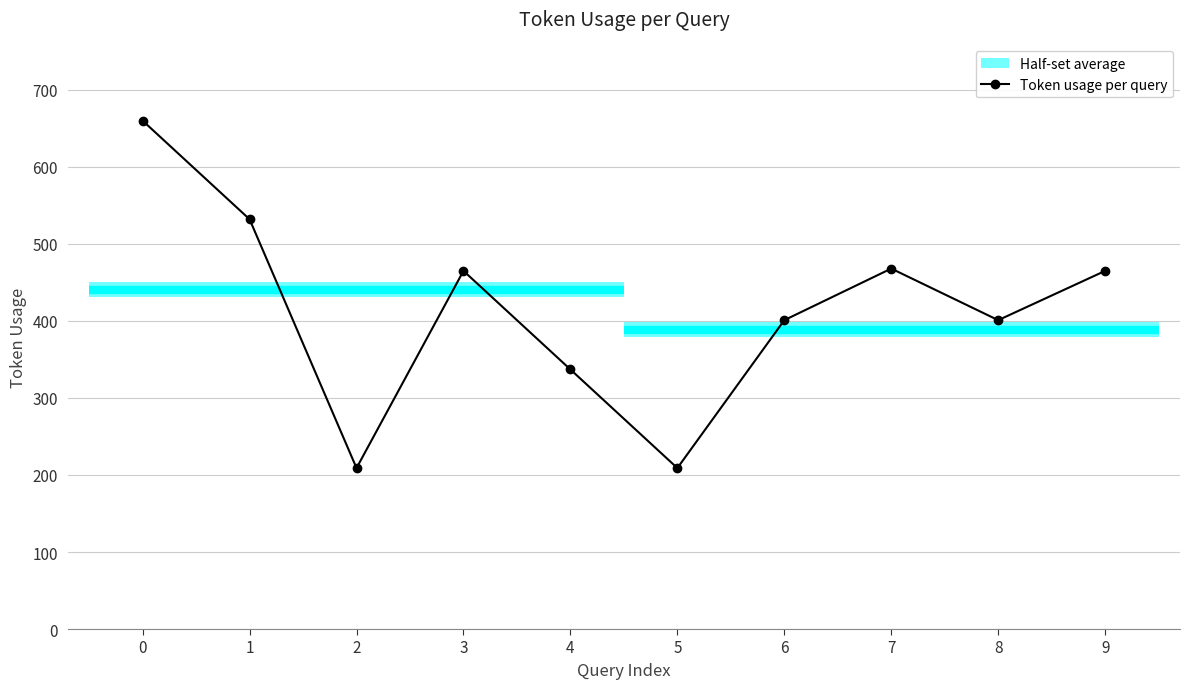

What is the sum of the values at 2 and 3?

674